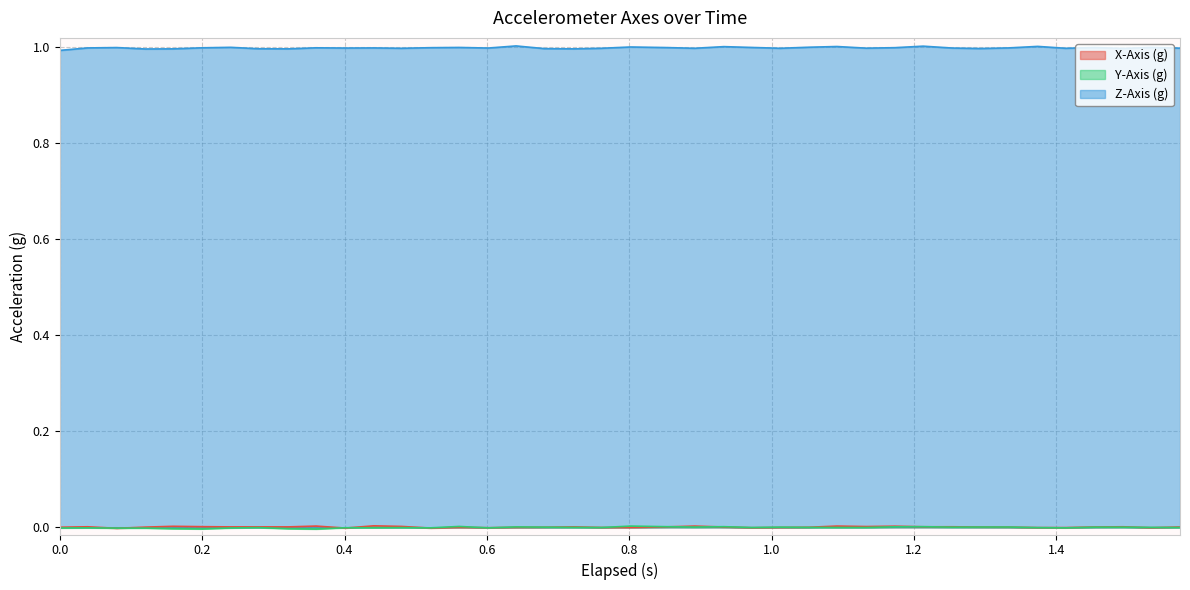

What is the value of the Z-Axis (g) point at the 14th from the left?

1.0